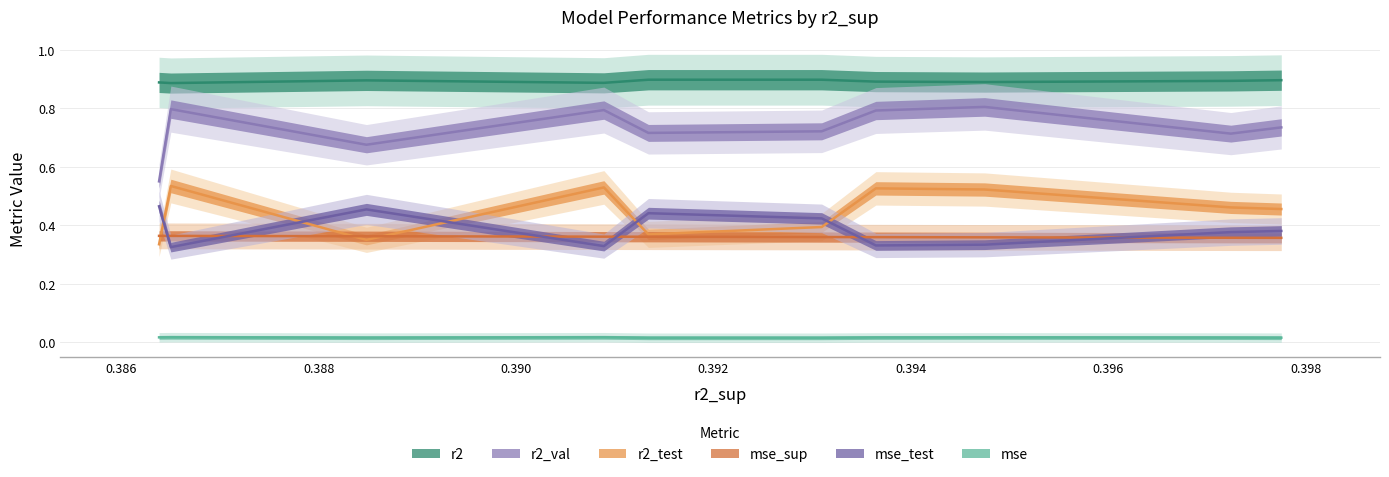

What are all the series names shown in the legend?

r2, r2_test, r2_val, mse, mse_sup, mse_test